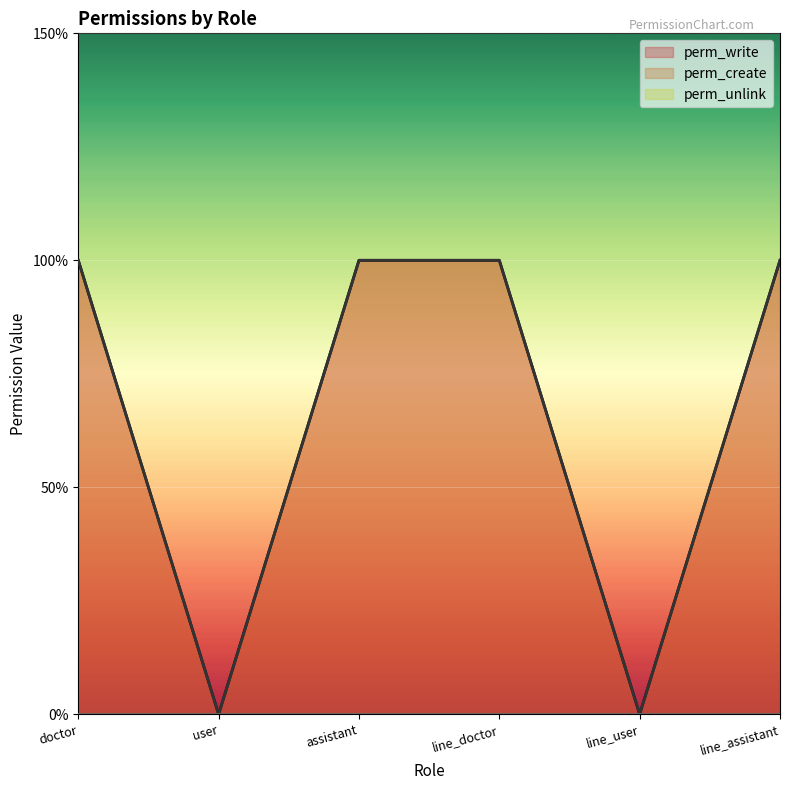

What is the greatest value displayed?

1